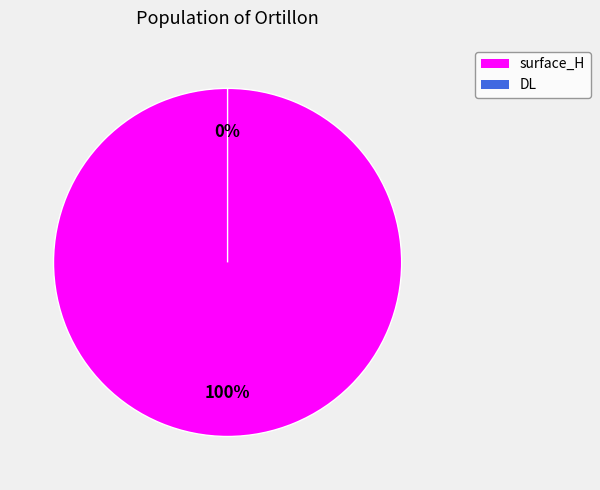

What is the total percentage of surface_H and DL?

100.0%